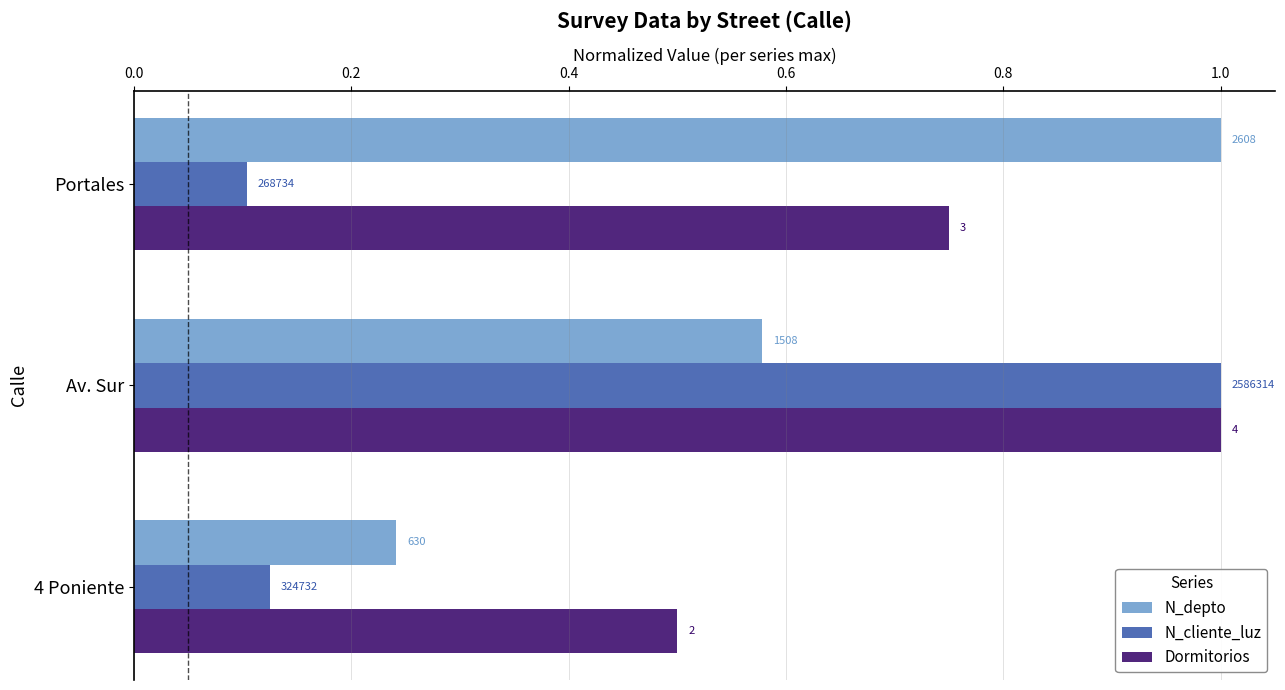

What are all the series names shown in the legend?

N_depto, N_cliente_luz, Dormitorios